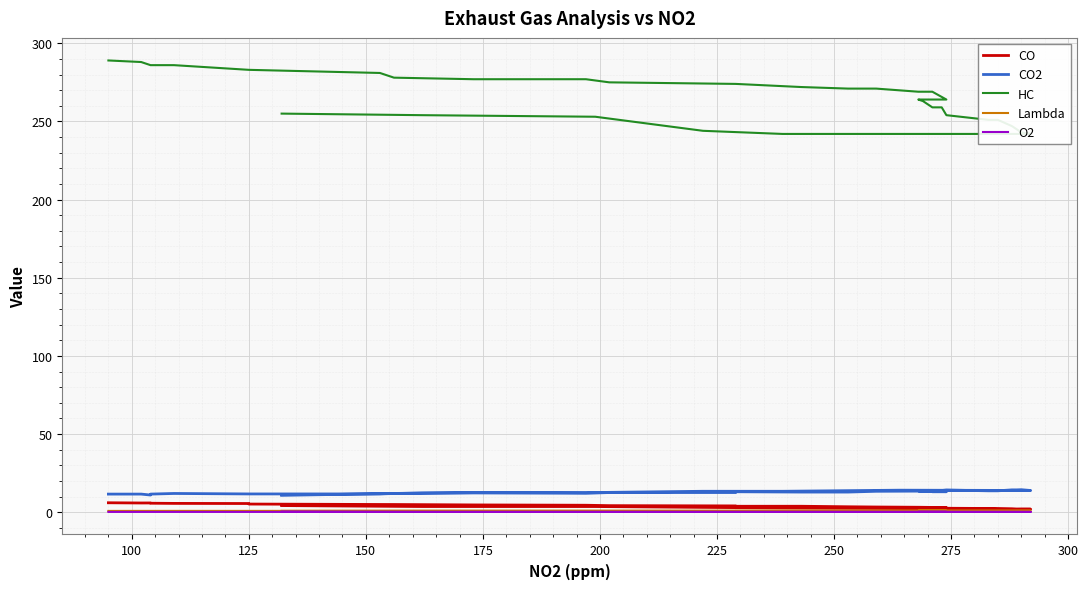

Is the value of HC at 200 greater than the value of CO2 at 26?

Yes